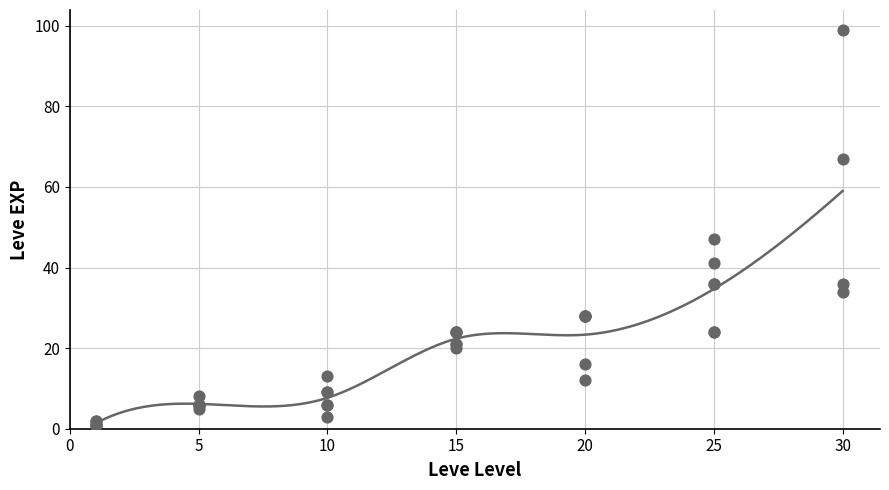

What Y value in the scatter plot is closest to 50?

47